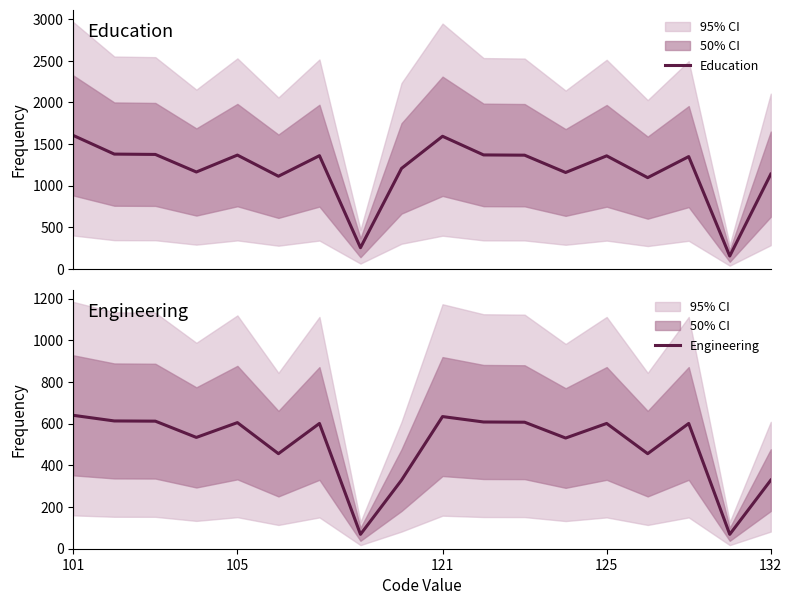

Which has a higher value, 10 or 7?

10